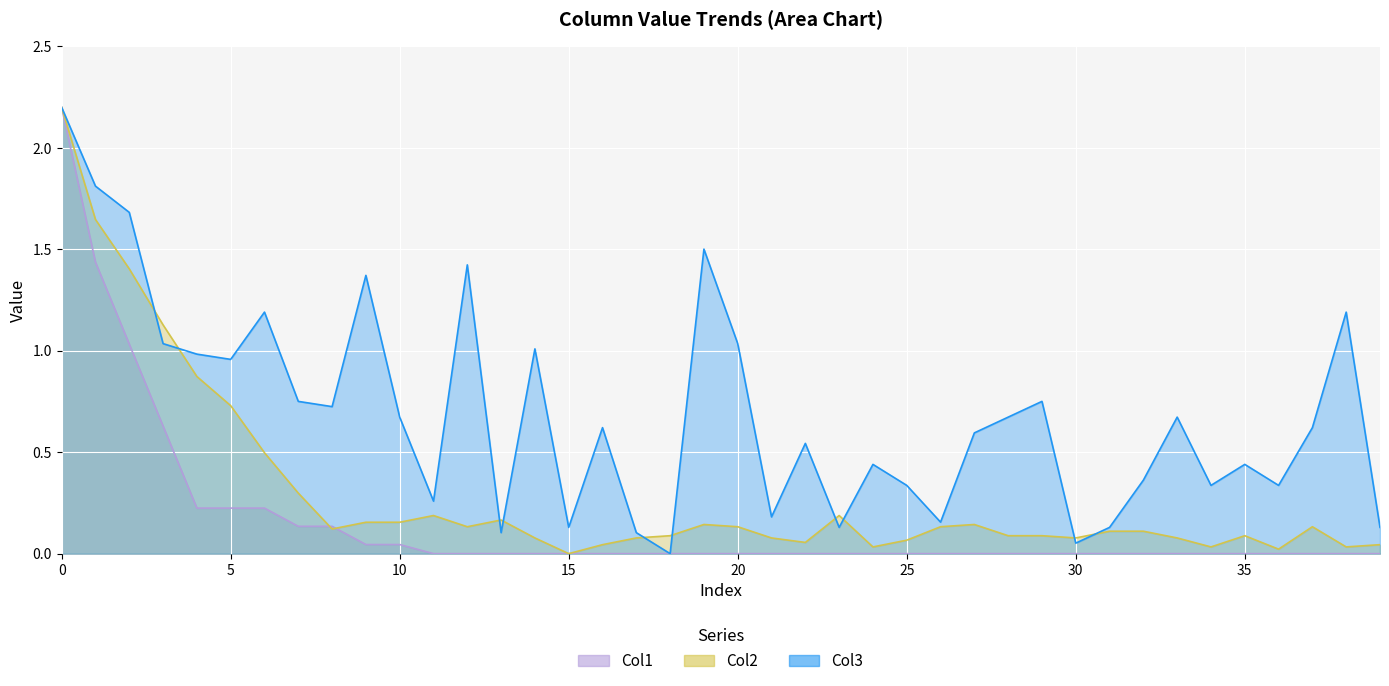

Where is the first local minimum for Col3?

25